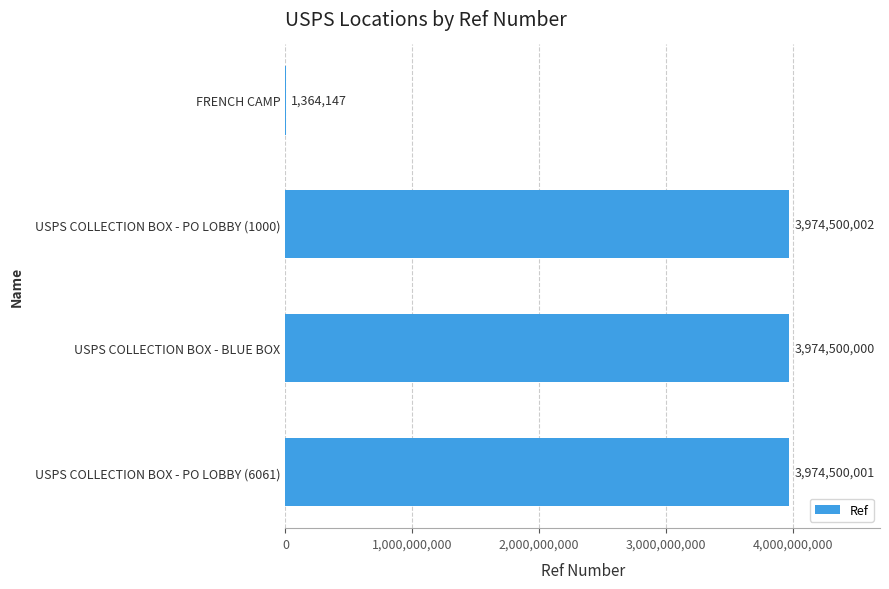

Reading top to bottom, extract all data points from this chart.

FRENCH CAMP=1364147	USPS COLLECTION BOX - PO LOBBY (1000)=3974500002	USPS COLLECTION BOX - BLUE BOX=3974500000	USPS COLLECTION BOX - PO LOBBY (6061)=3974500001